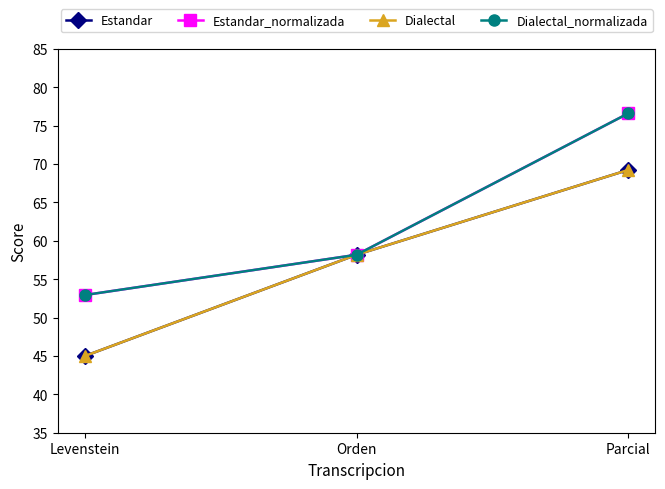

The Estandar series shows 45.0 at Levenstein. True or false?

True